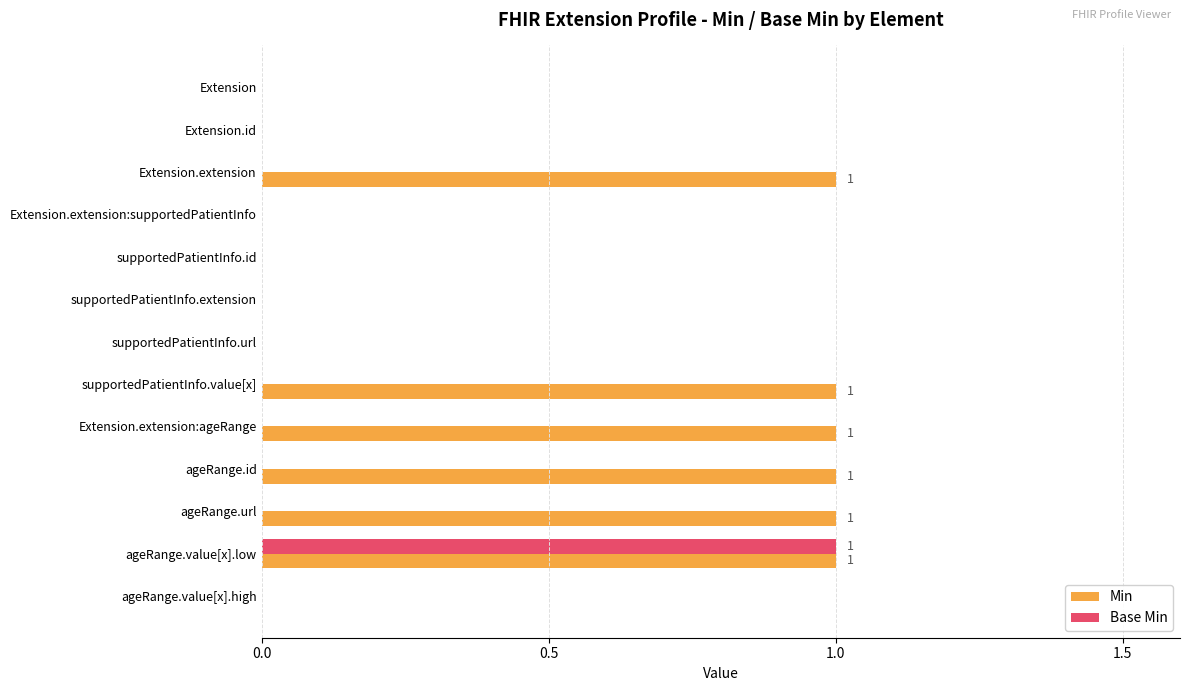

How many categories are shown in the chart?

13